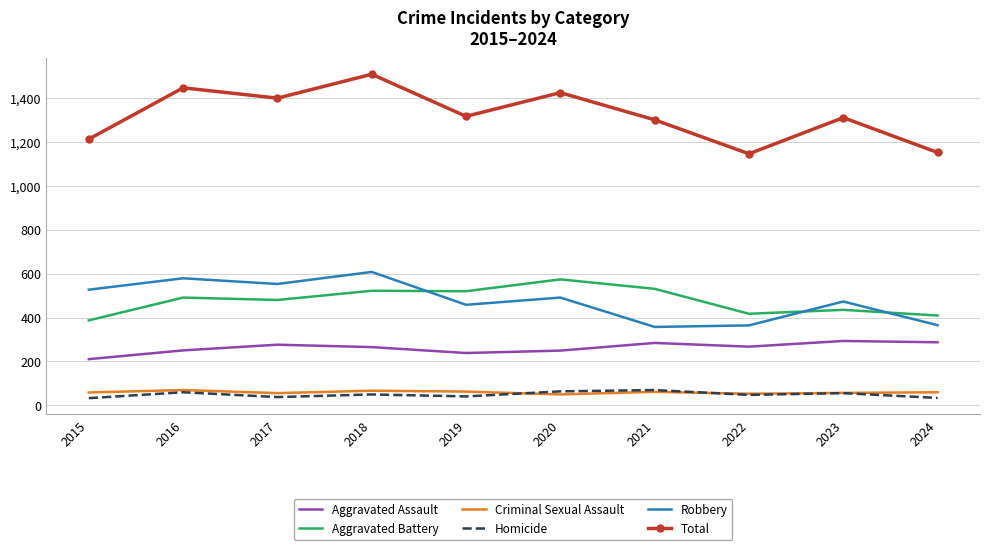

What is the greatest value displayed?

1510